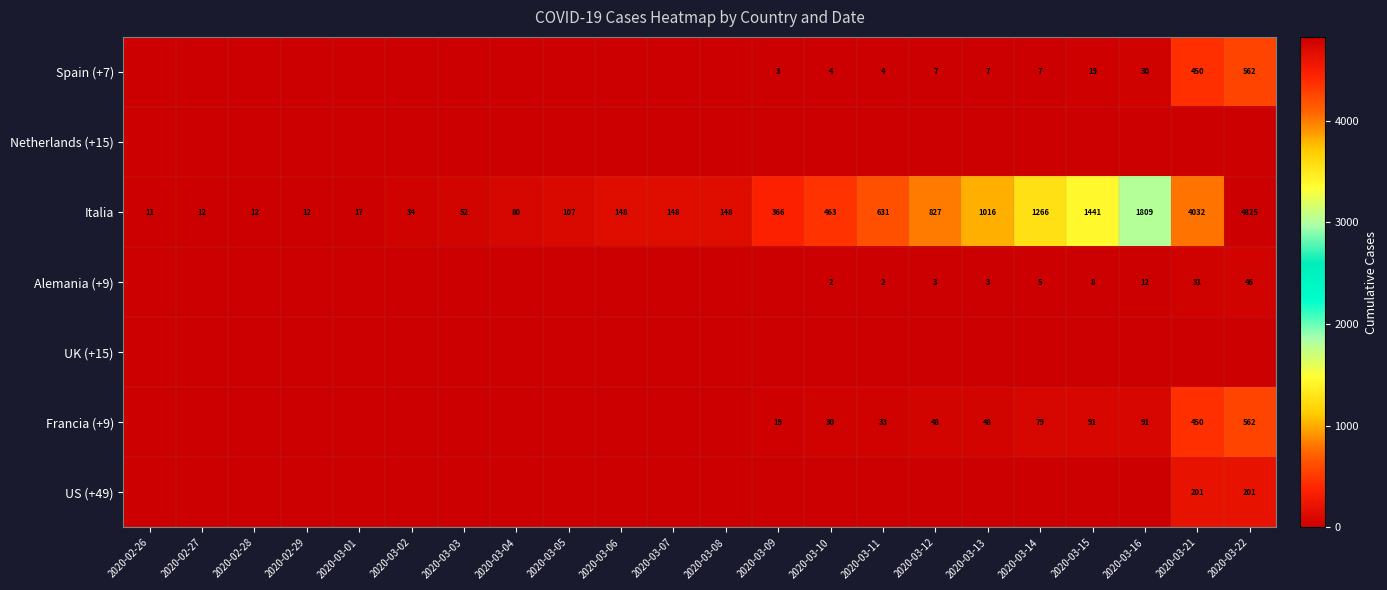

The Italia series shows 4825 at 2020-03-22. True or false?

True